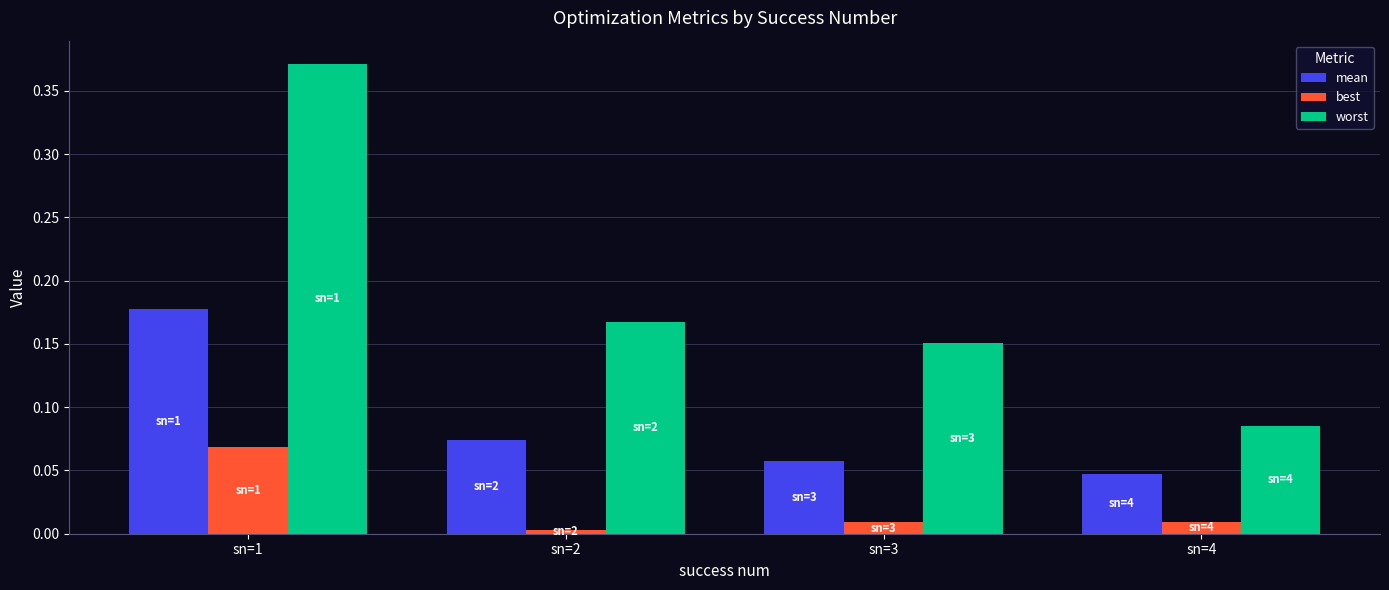

Is the value of best at sn=1 greater than the value of mean at sn=1?

No